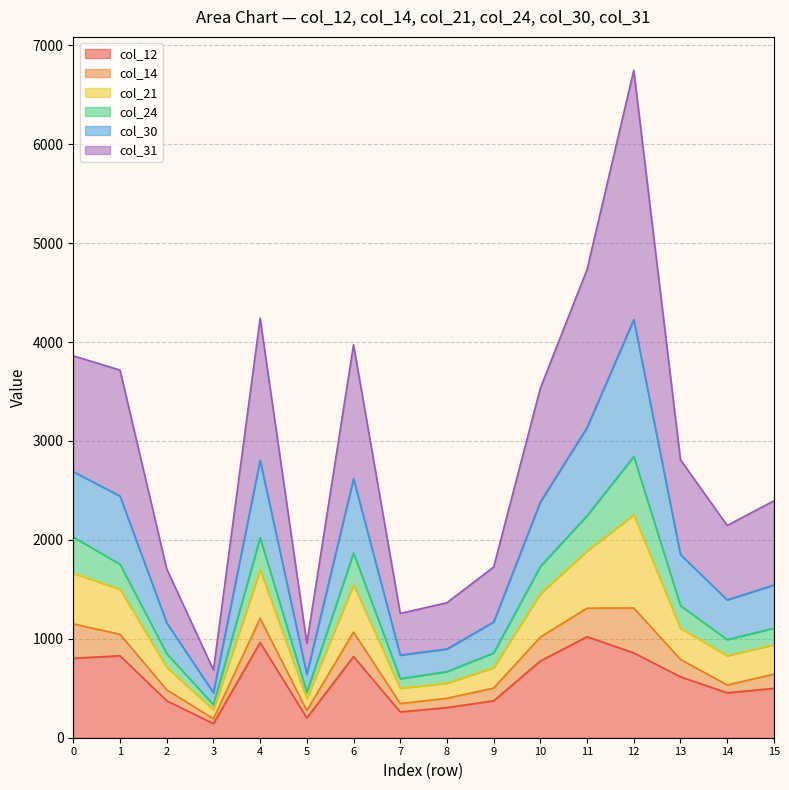

True or false: col_24 has a value of 4466 at 0.

False